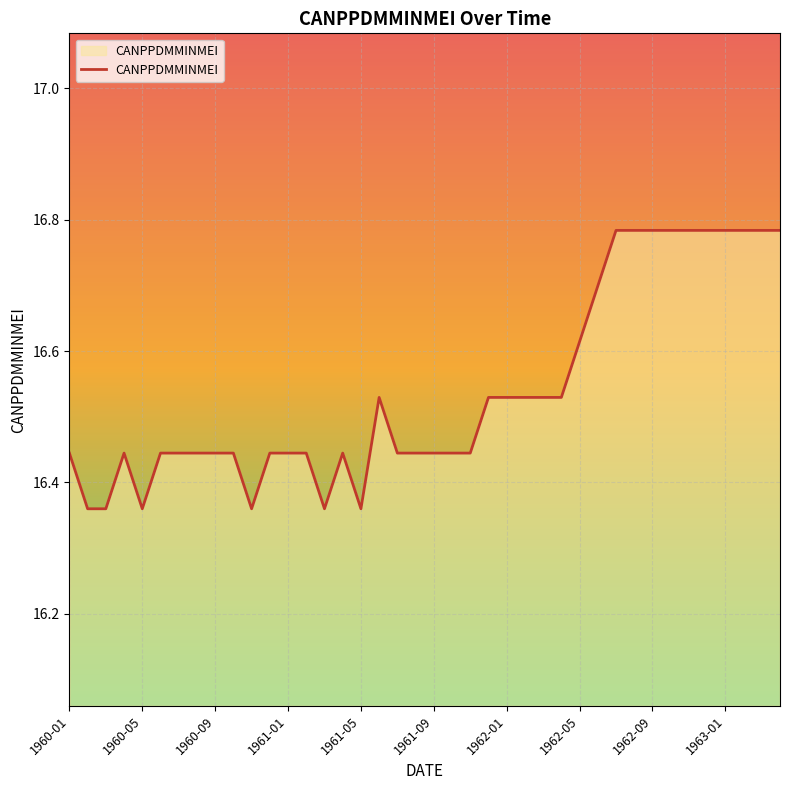

What is the difference between the maximum and minimum values?

0.4